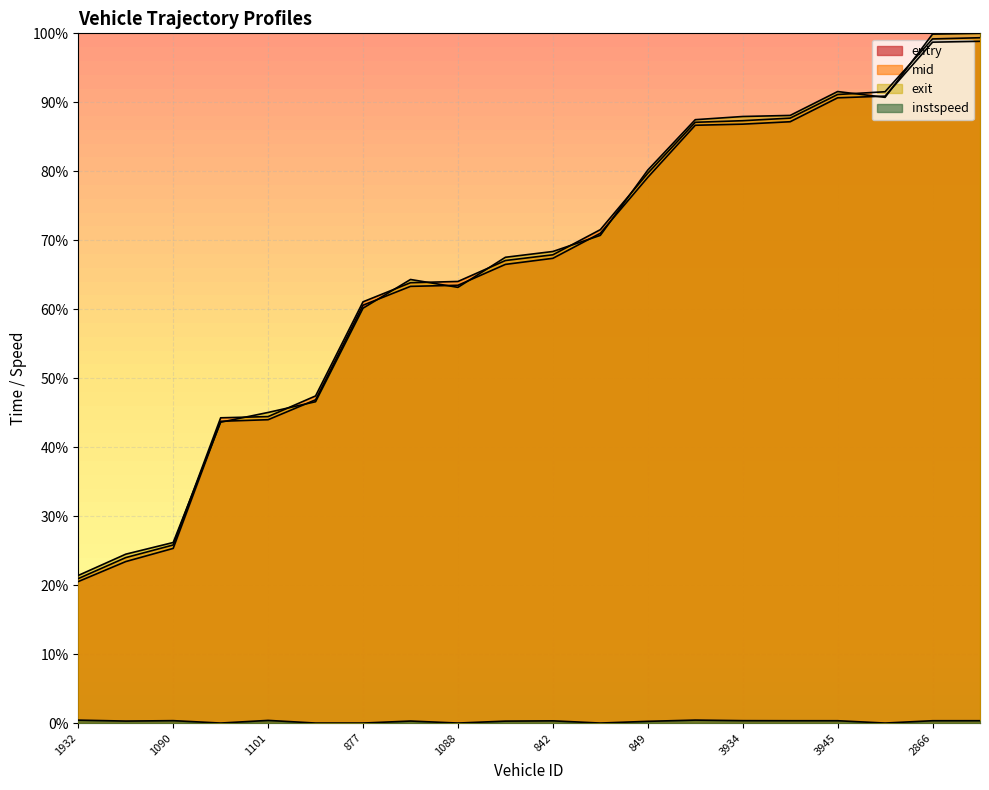

How many lines are shown in the chart?

4